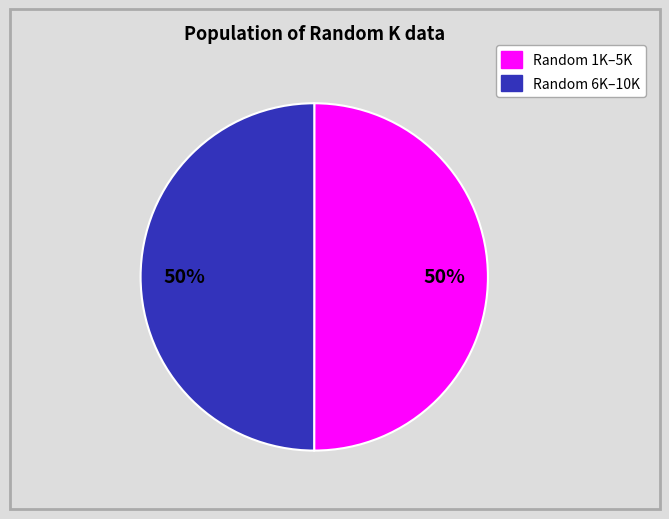

To the nearest percent, what is the average slice percentage?

50%